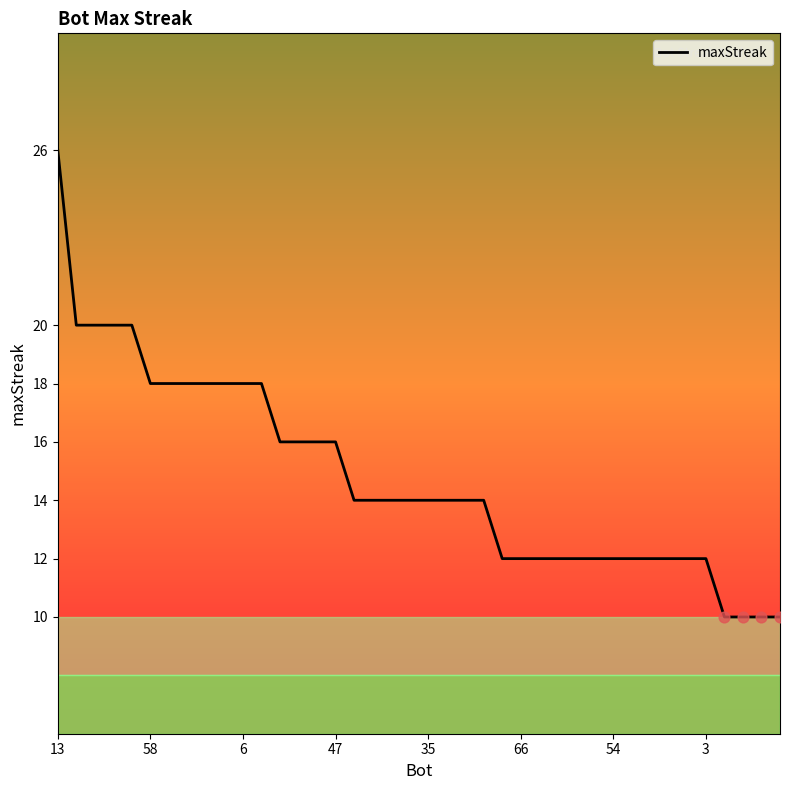

What is the difference between the maximum and minimum values?

16